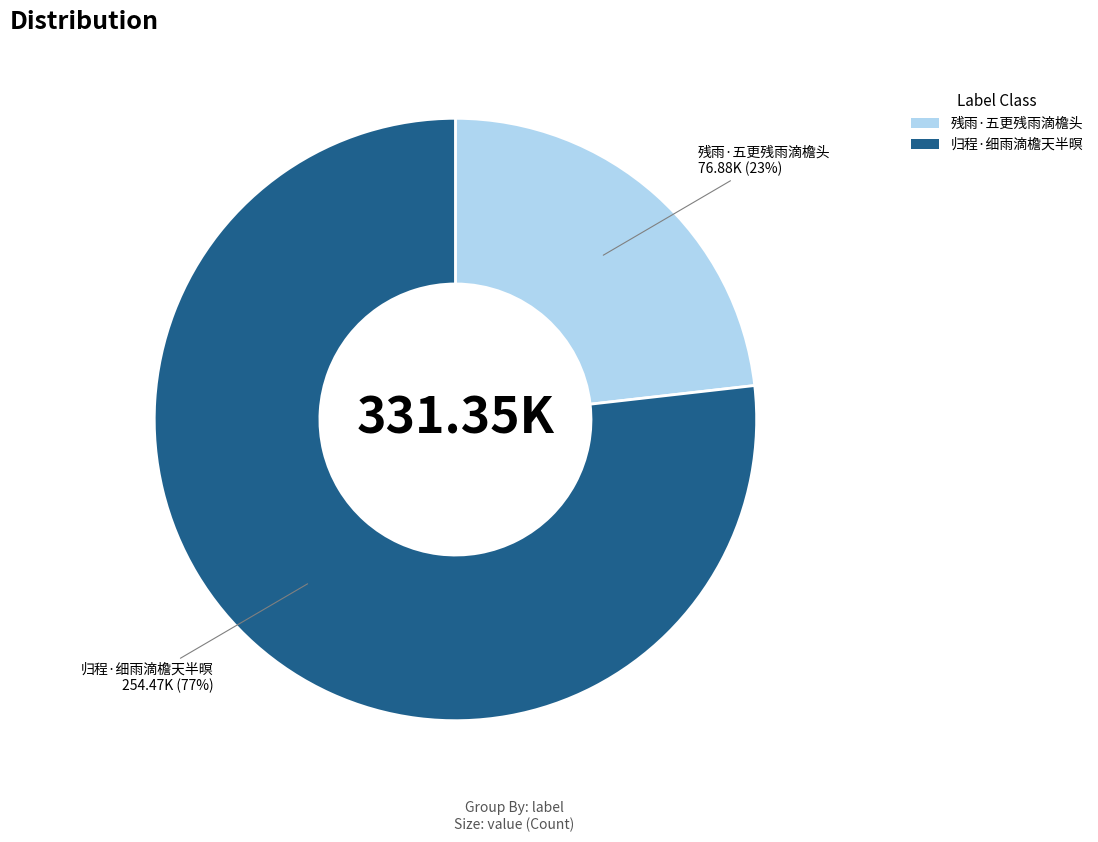

Does any single category account for the majority?

Yes